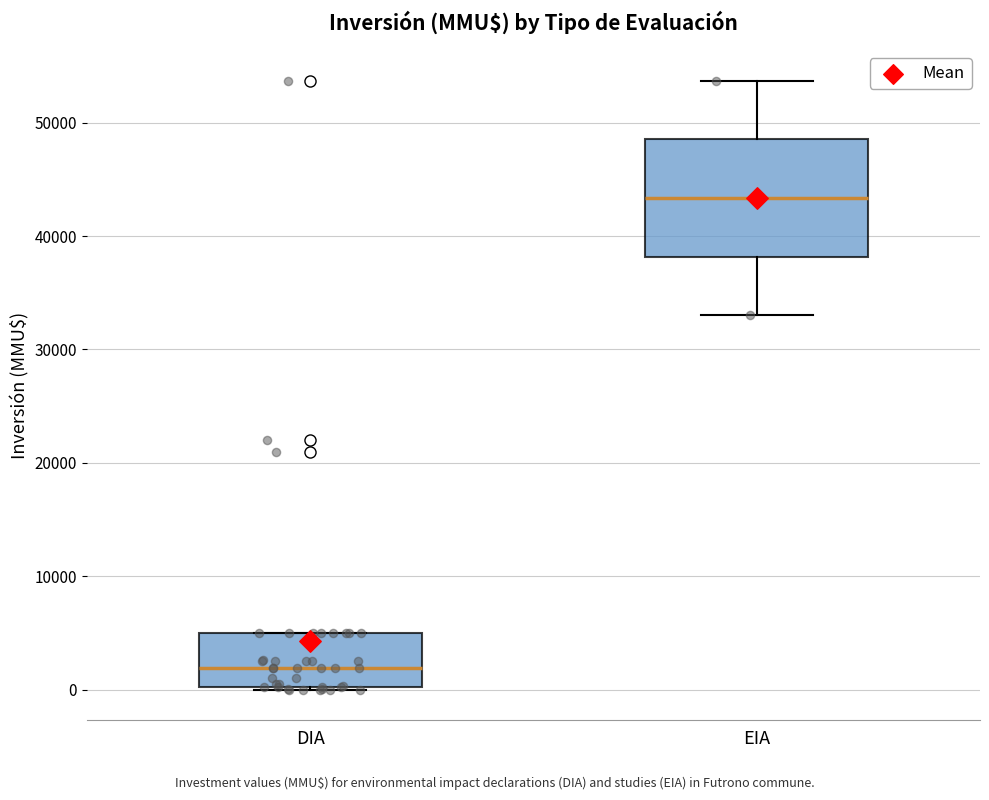

Which box is the tallest, from its lower edge to its upper edge?

EIA